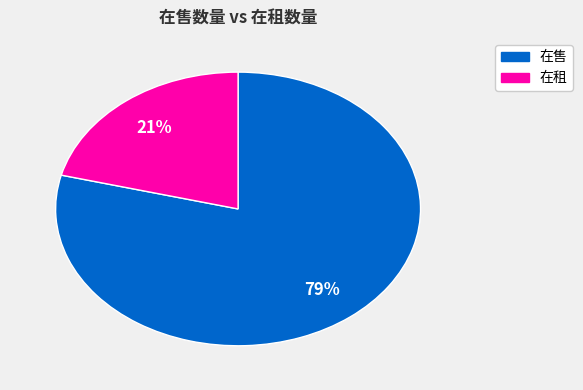

To the nearest percent, what is the average slice percentage?

50%